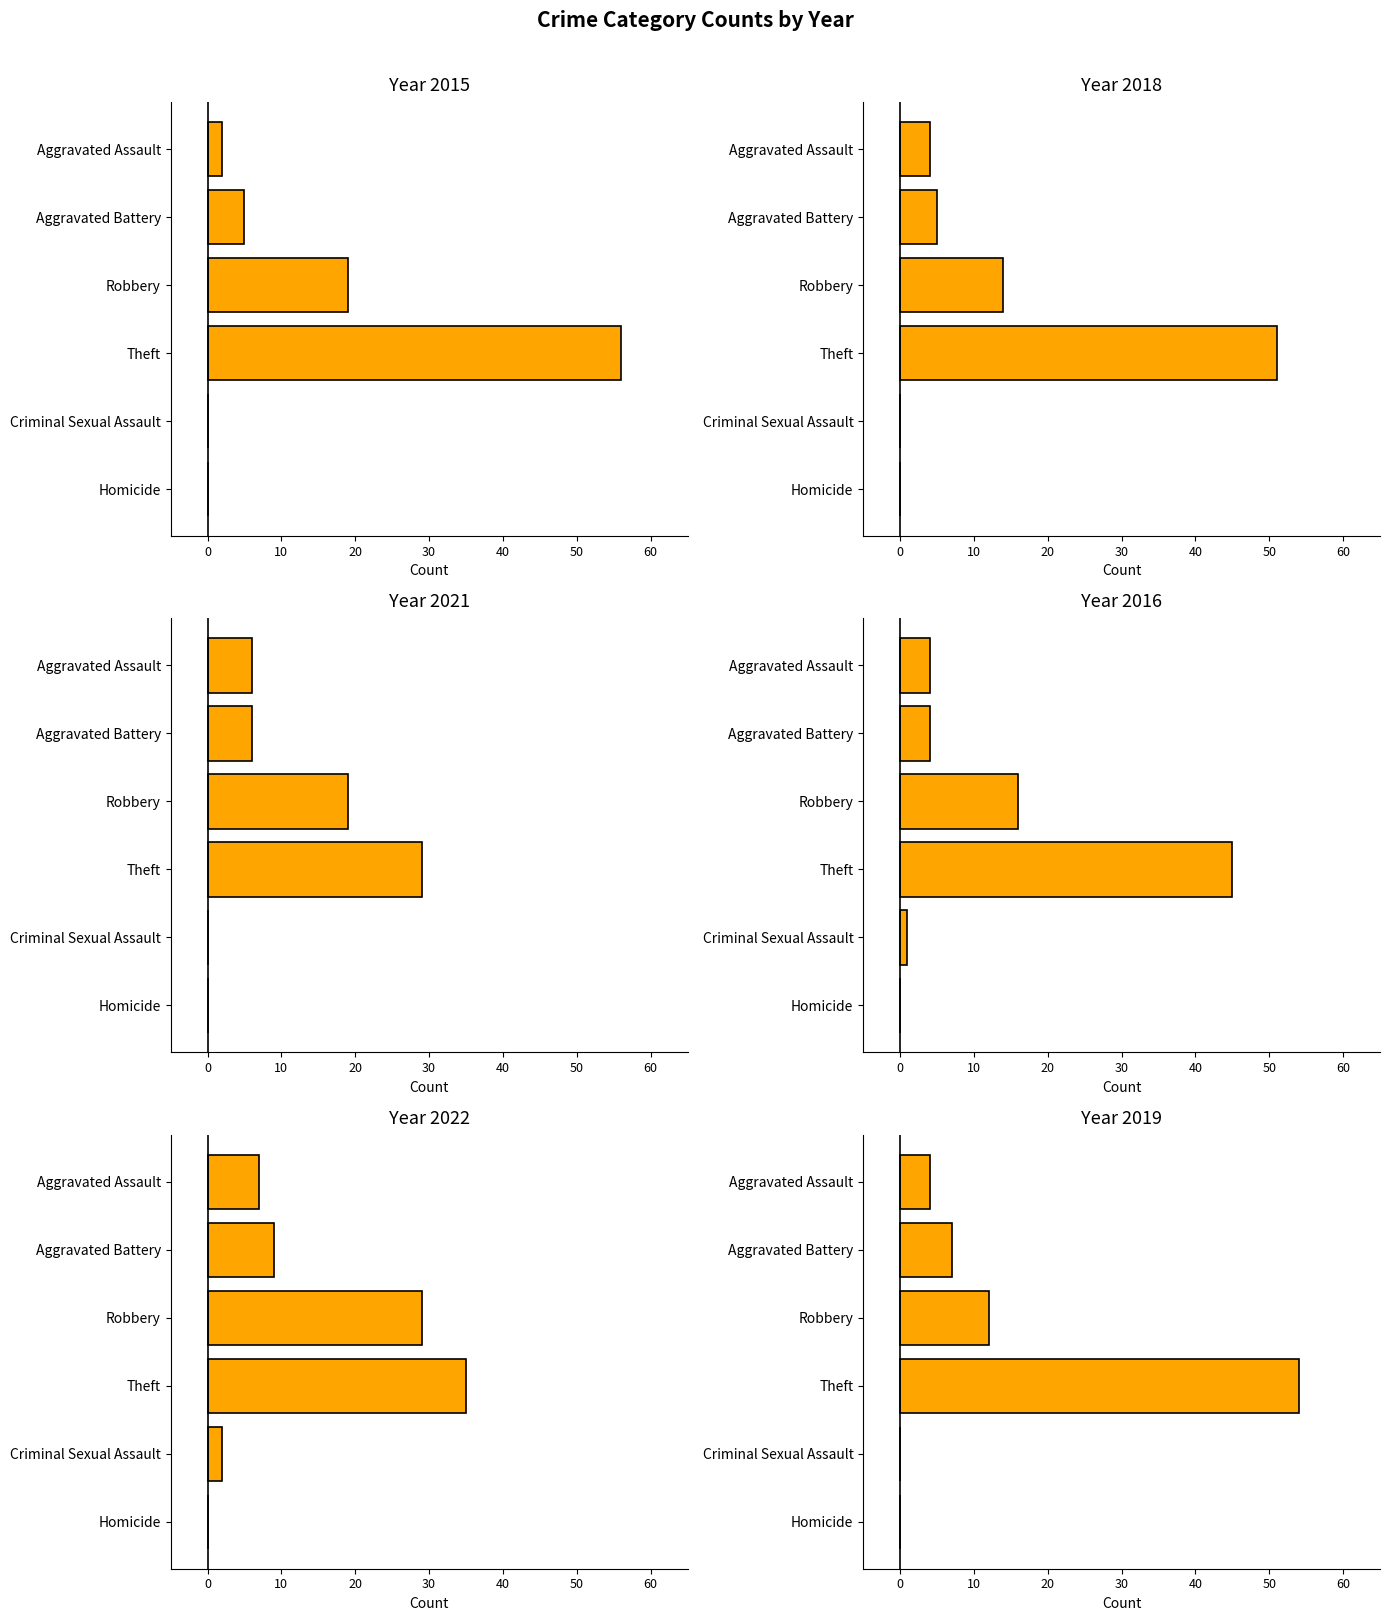

What is the value of the 2015 bar at the 4th from the left?

56